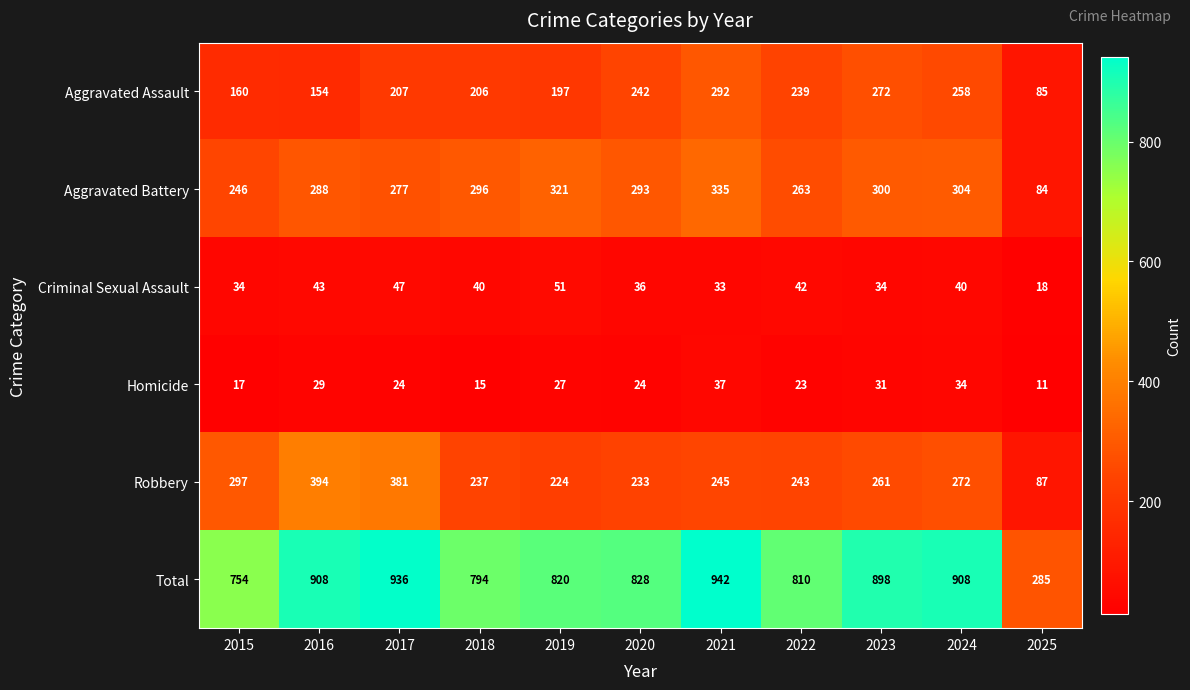

Is it true that Aggravated Assault equals 85 at 2025?

True